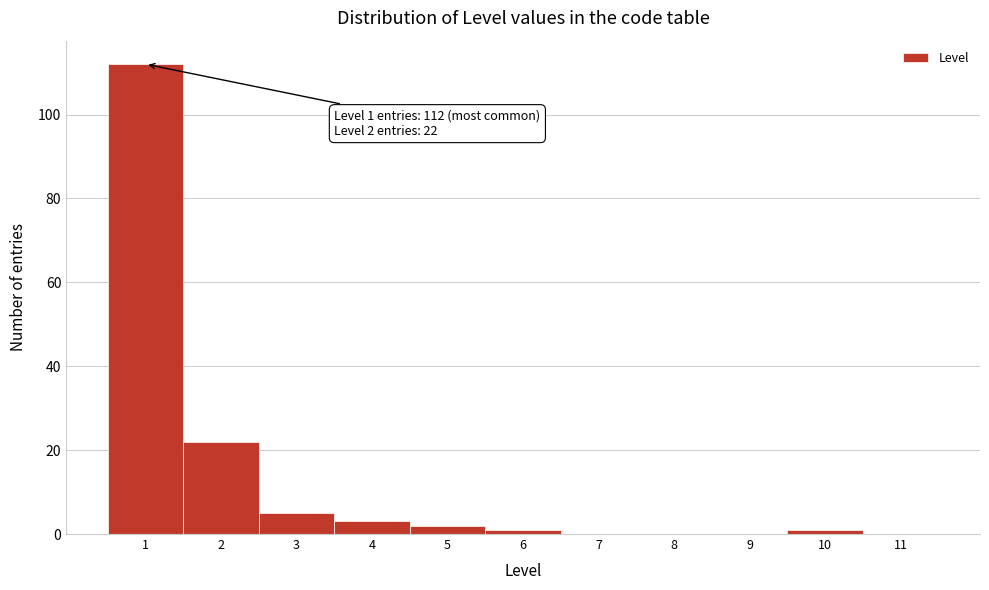

Which range on the x-axis has the tallest bar?

0.5 to 1.5